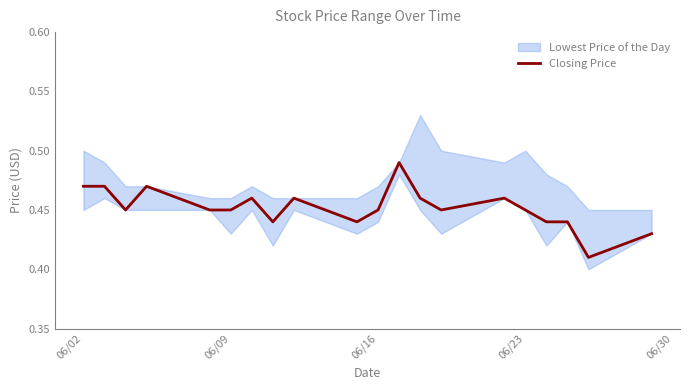

What is the value of the 2nd point from the left?

0.5